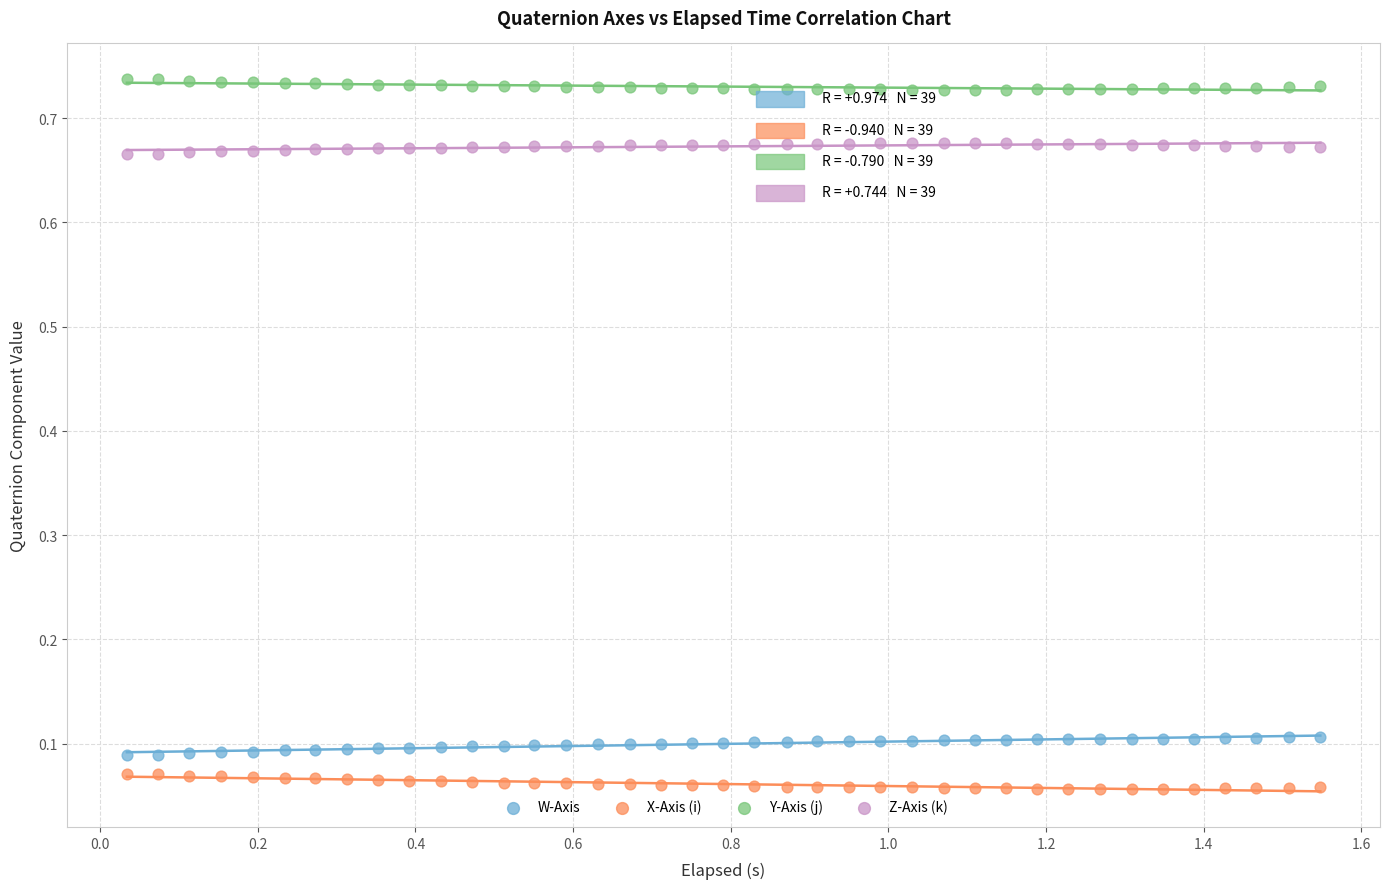

Which series contains the highest Y value?

Y-Axis (j)